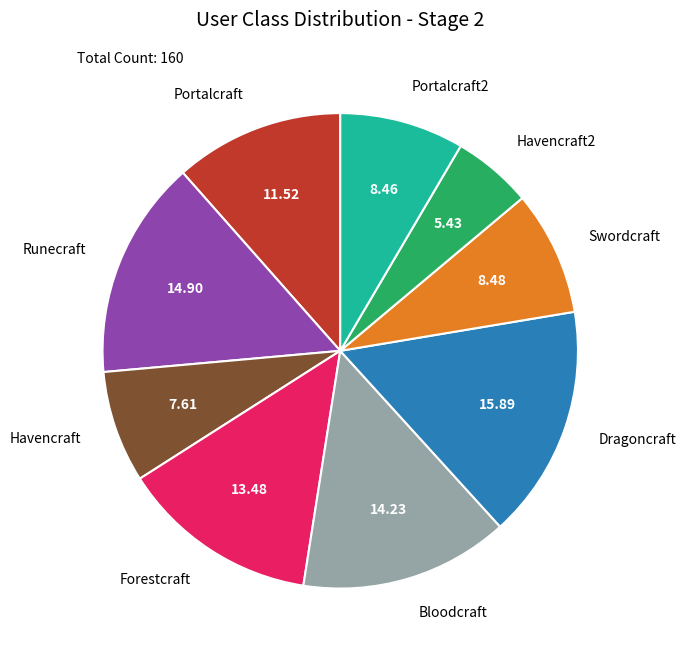

Which category has the biggest portion of the pie?

Dragoncraft